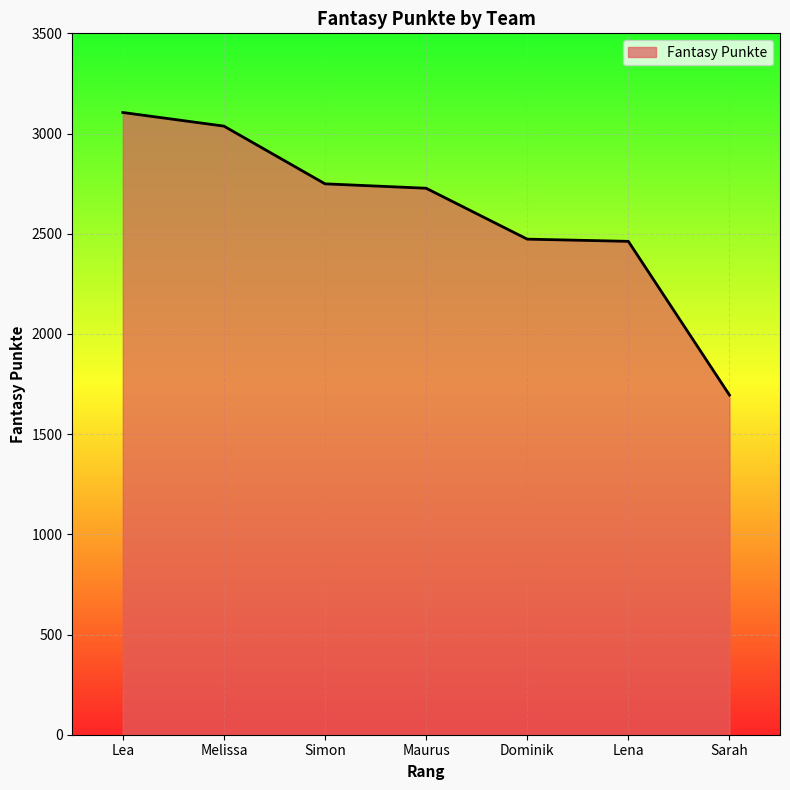

Which label corresponds to the largest value in the chart?

Lea